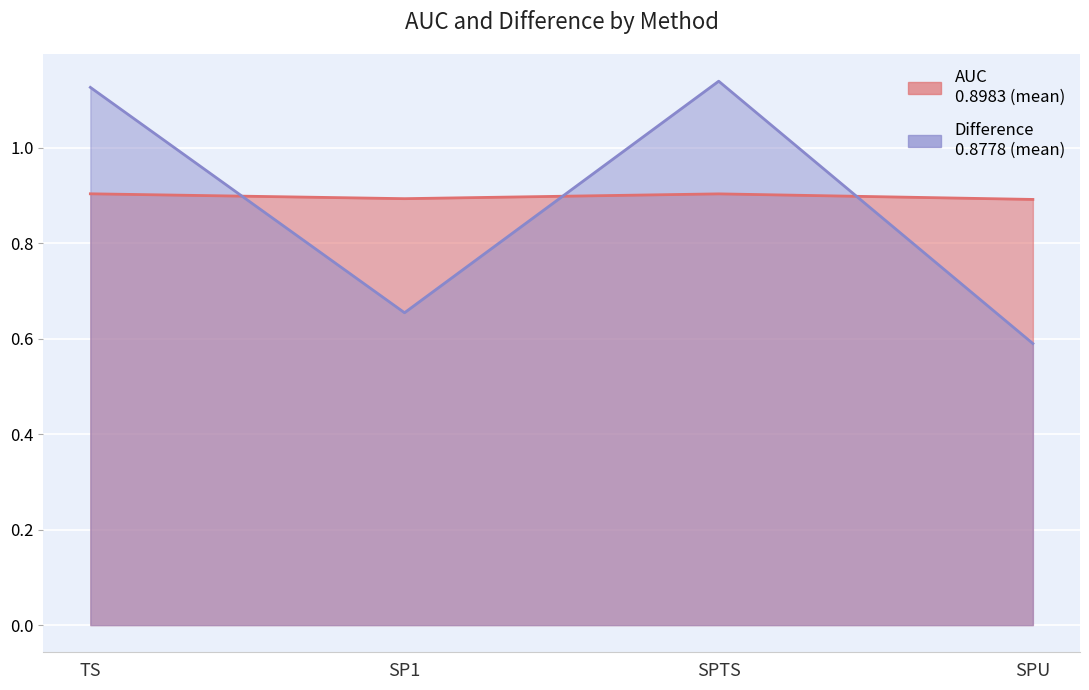

What is the total value across all series at SPTS?

2.0